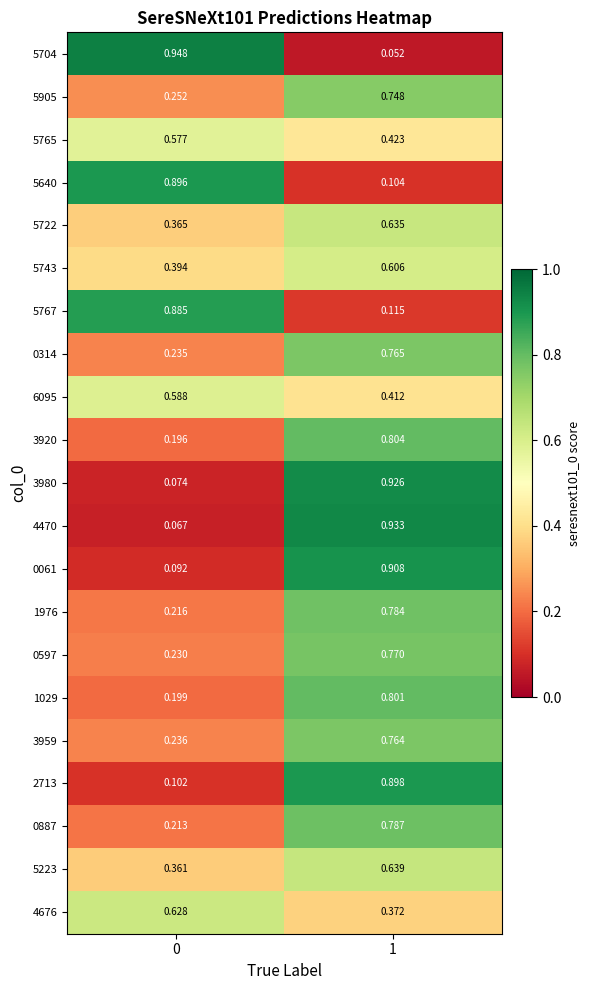

Is the value of 0061 at 1 greater than the value of 0314 at 0?

Yes